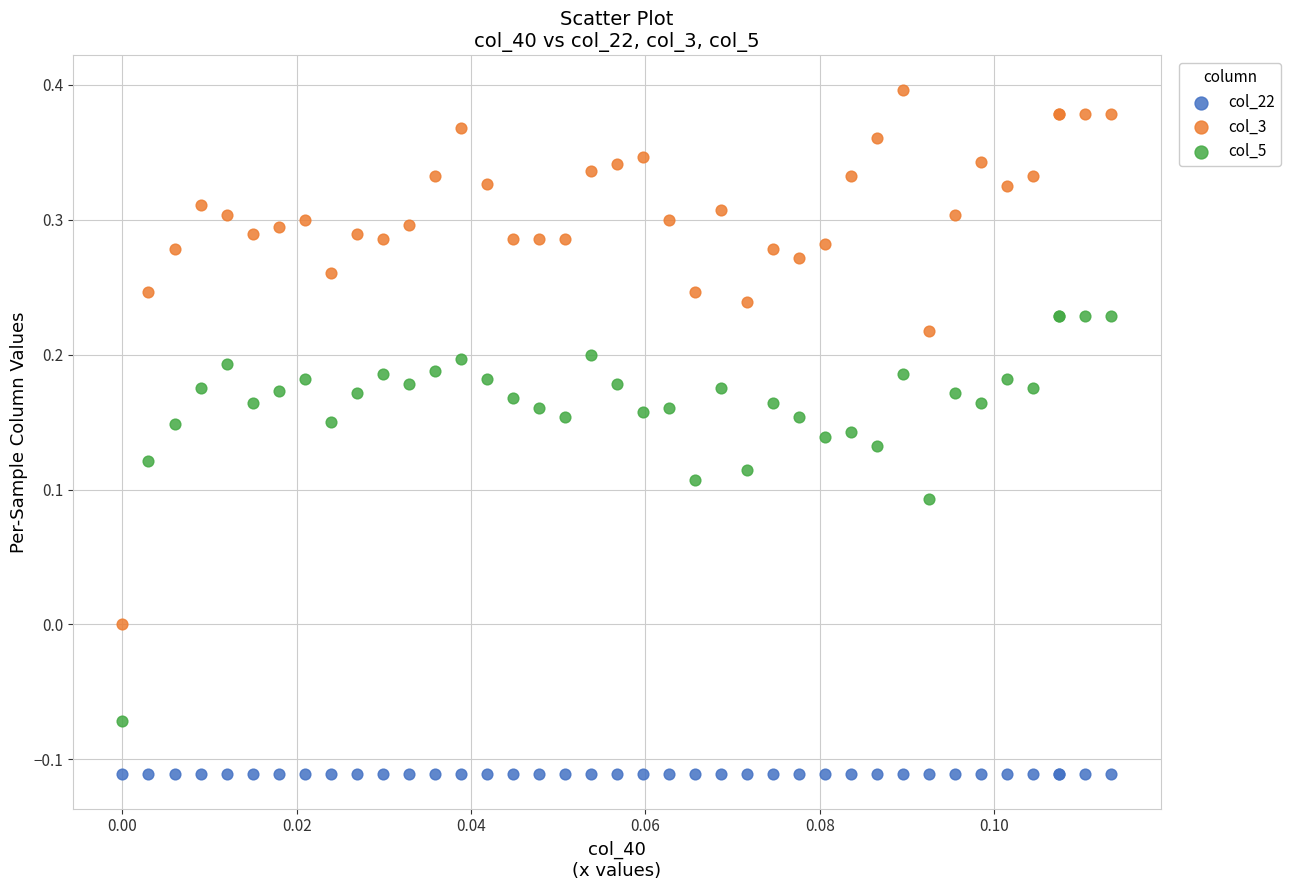

Which series reaches the minimum Y coordinate?

col_22